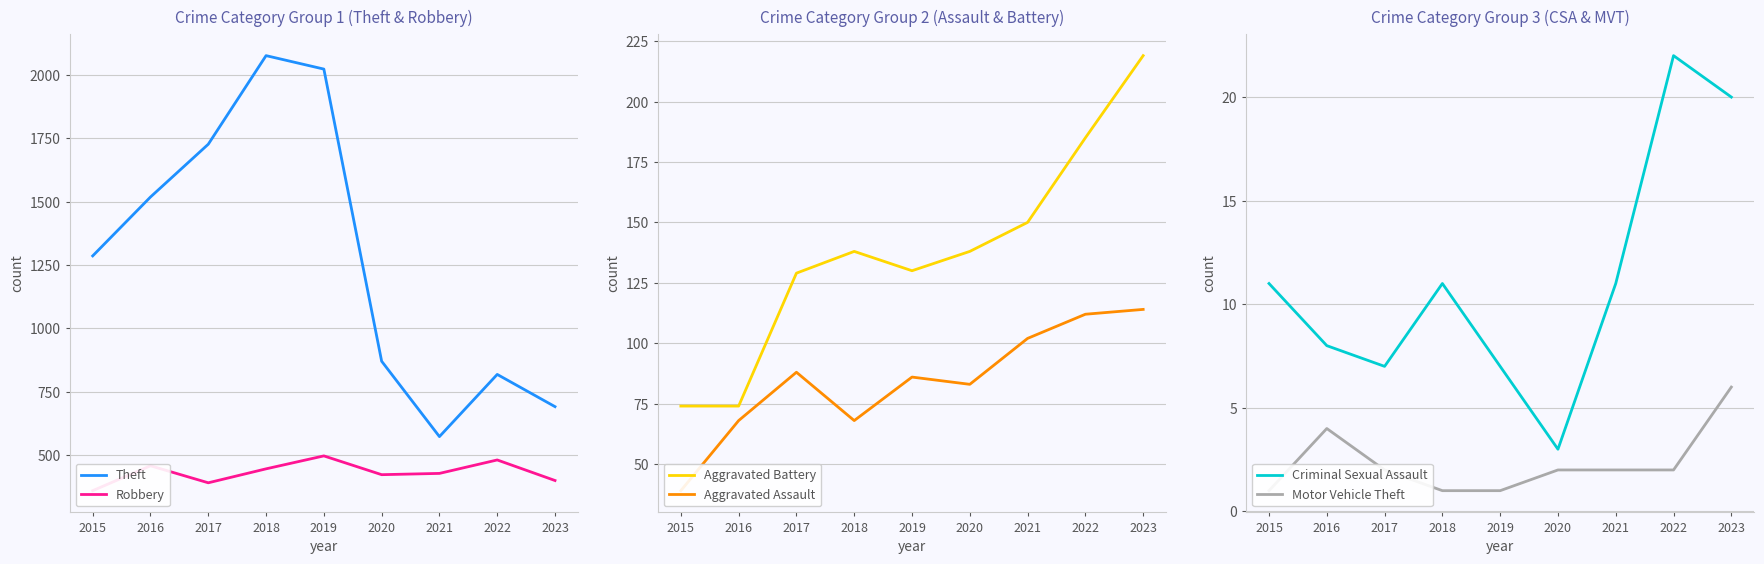

Reading left to right, list all the values displayed in this chart.

Theft: 2015=1286	2016=1518	2017=1726	2018=2075	2019=2022	2020=871	2021=574	2022=819	2023=692
Robbery: 2015=361	2016=459	2017=392	2018=447	2019=498	2020=424	2021=429	2022=482	2023=401
Aggravated Battery: 2015=74	2016=74	2017=129	2018=138	2019=130	2020=138	2021=150	2022=185	2023=219
Aggravated Assault: 2015=39	2016=68	2017=88	2018=68	2019=86	2020=83	2021=102	2022=112	2023=114
Criminal Sexual Assault: 2015=11	2016=8	2017=7	2018=11	2019=7	2020=3	2021=11	2022=22	2023=20
Motor Vehicle Theft: 2015=1	2016=4	2017=2	2018=1	2019=1	2020=2	2021=2	2022=2	2023=6